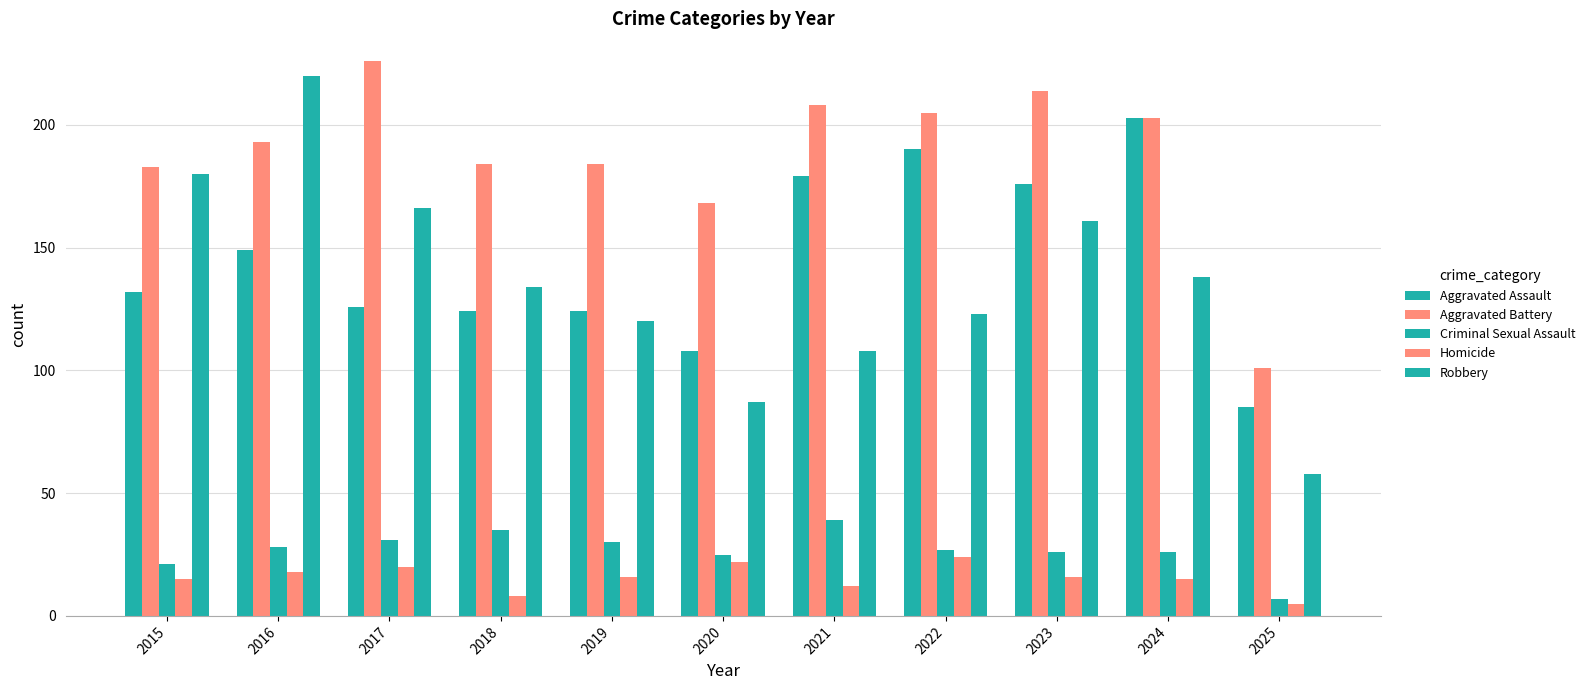

Count the number of data series in this chart.

5